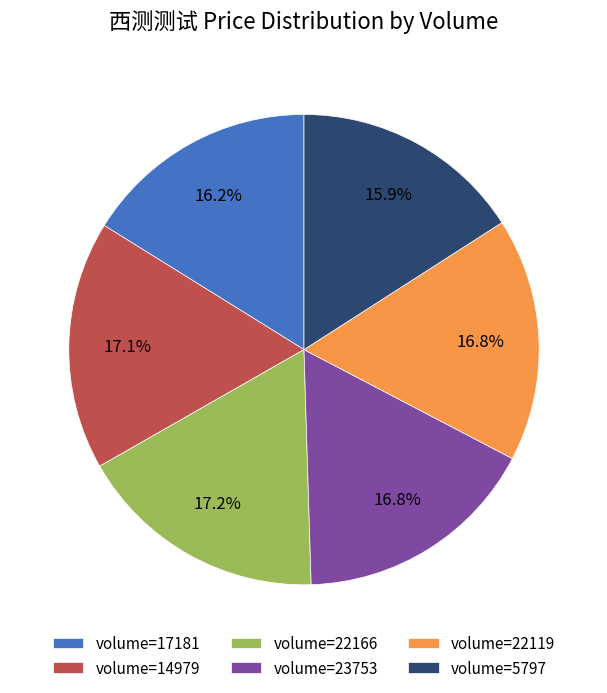

What is the ratio of the value at volume=17181 to the value at volume=5797?

1.0